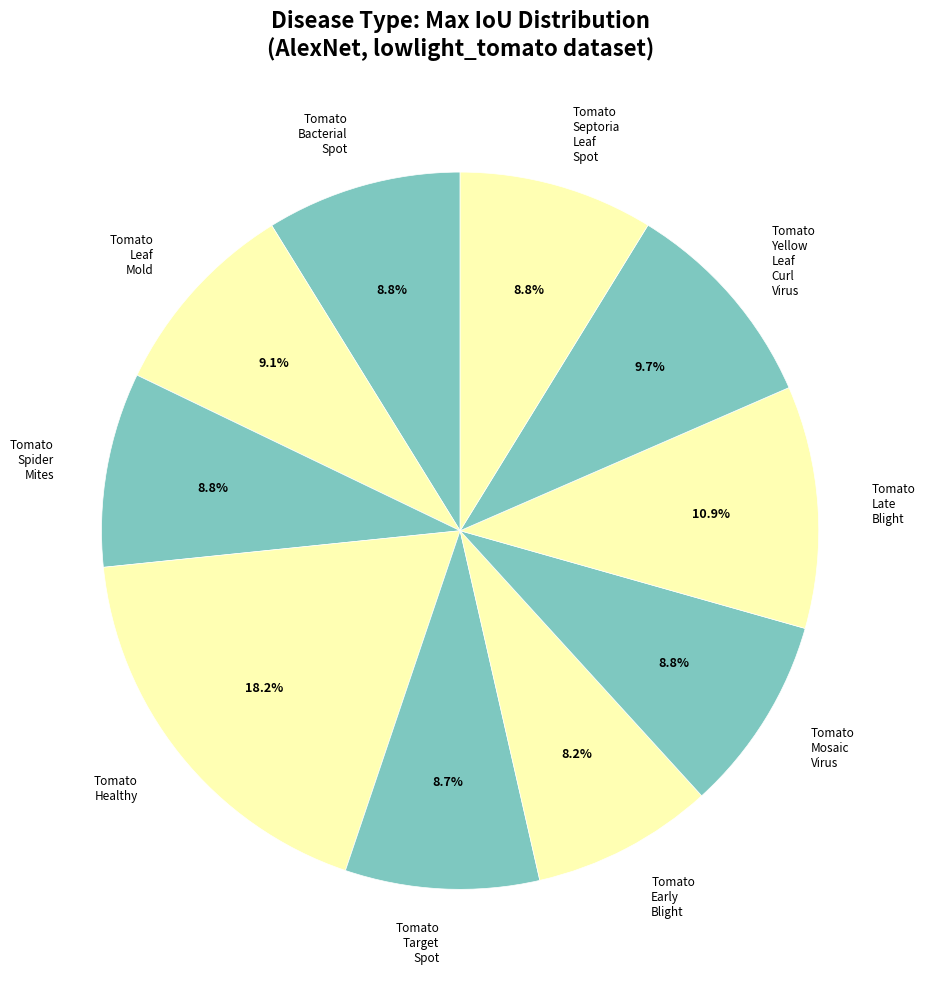

Which slice is the largest?

Tomato Healthy